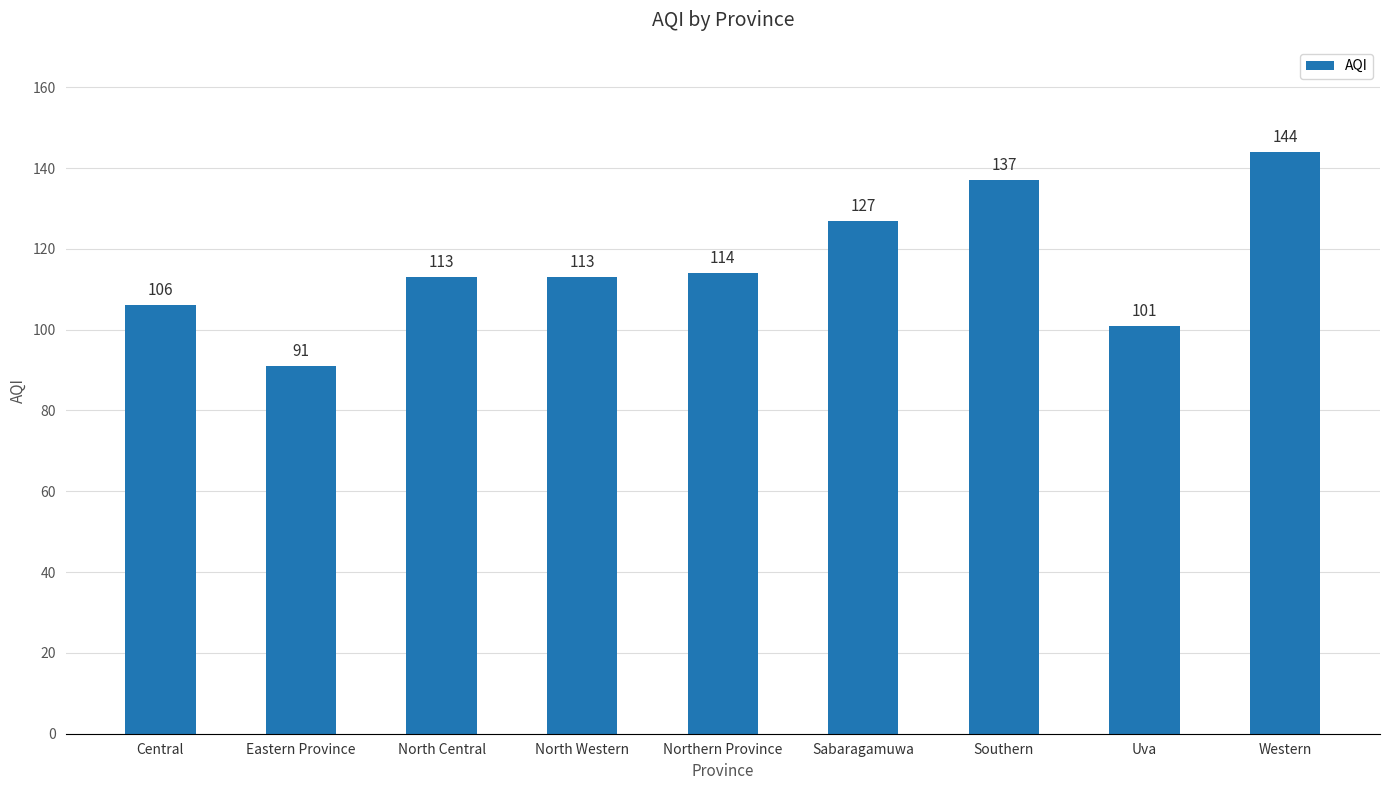

What position from the right is Eastern Province?

8